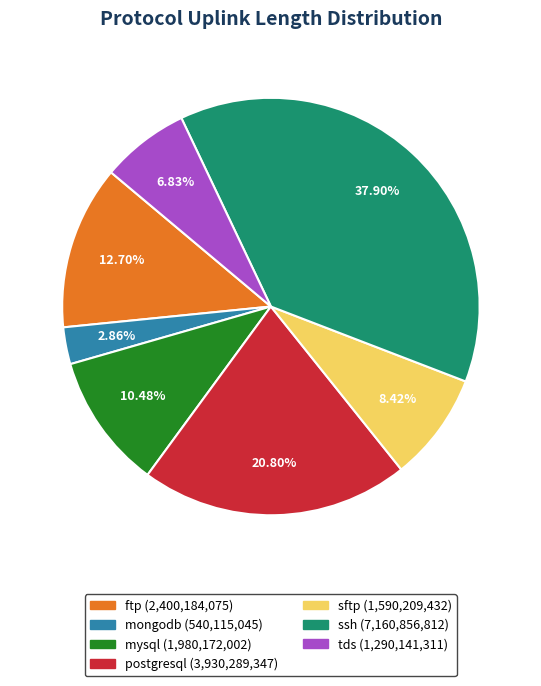

Which category has the smallest portion of the pie?

mongodb